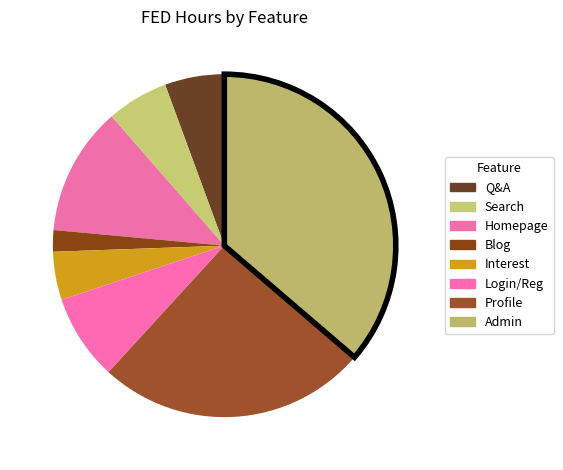

How many segments does this pie chart have?

8